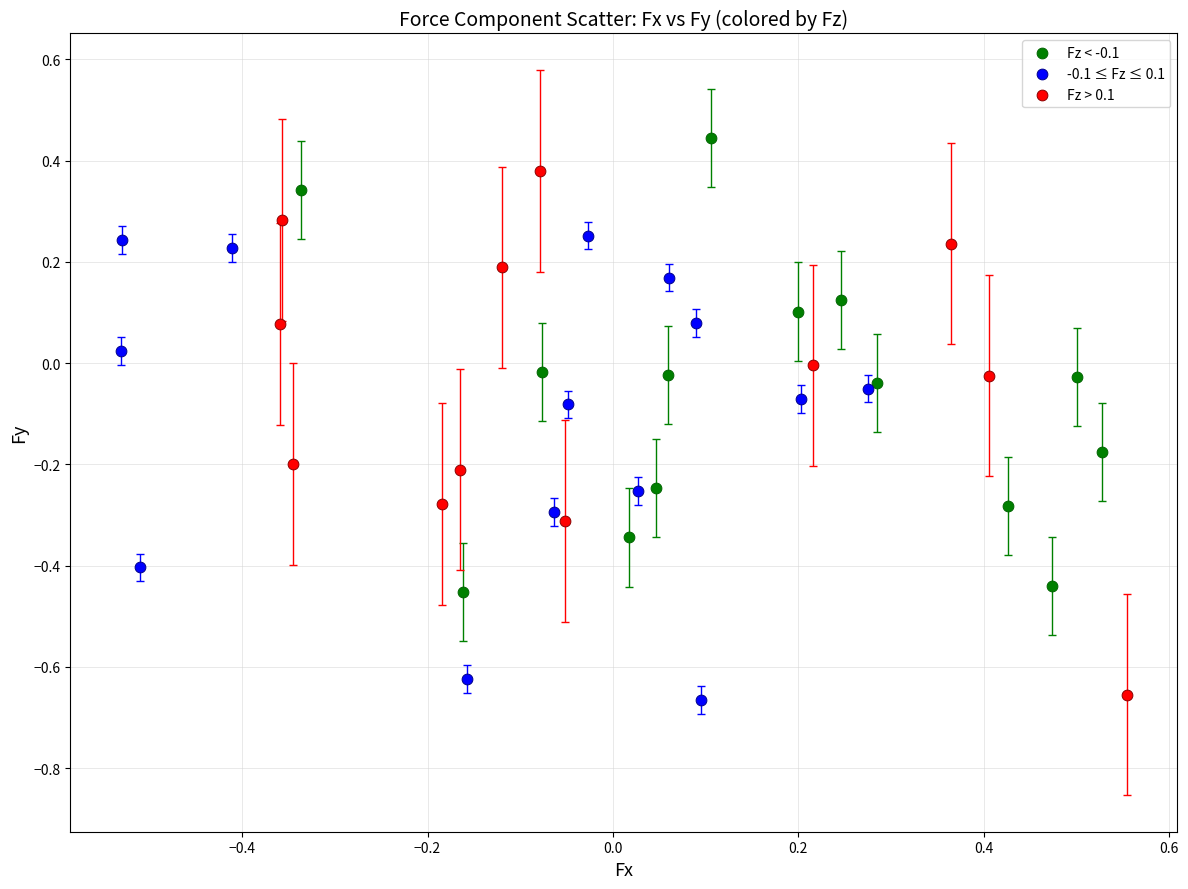

Which series has the widest spread of Y values?

Fz > 0.1